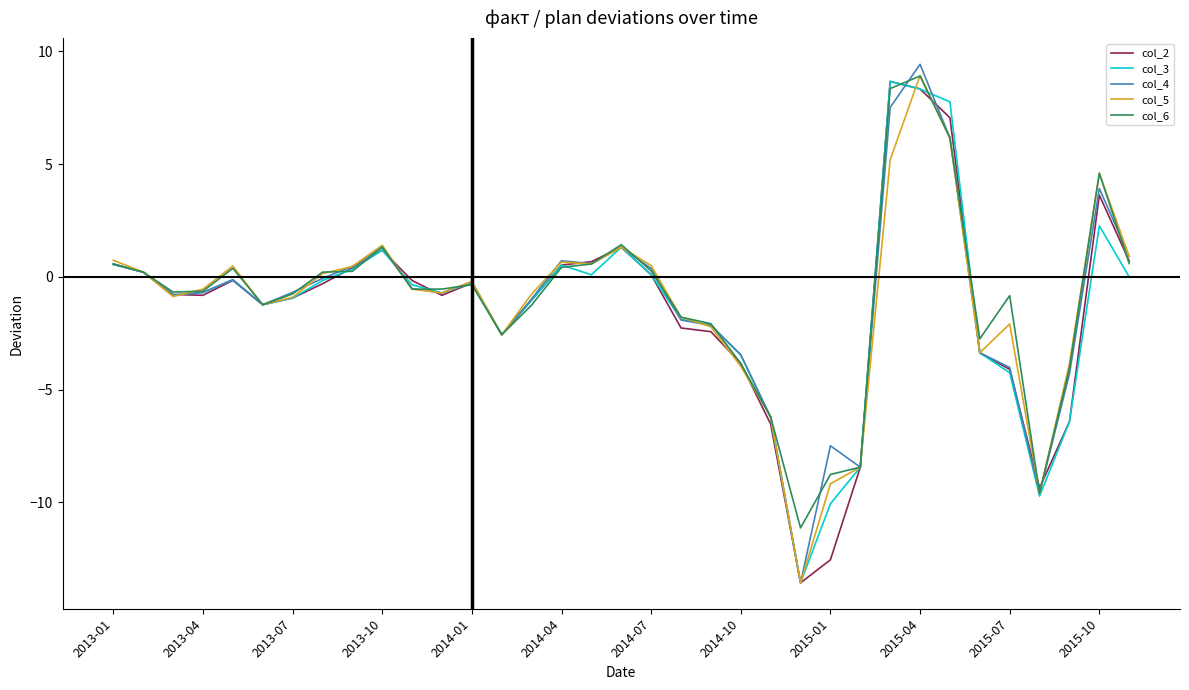

What is the maximum value for col_2?

8.7